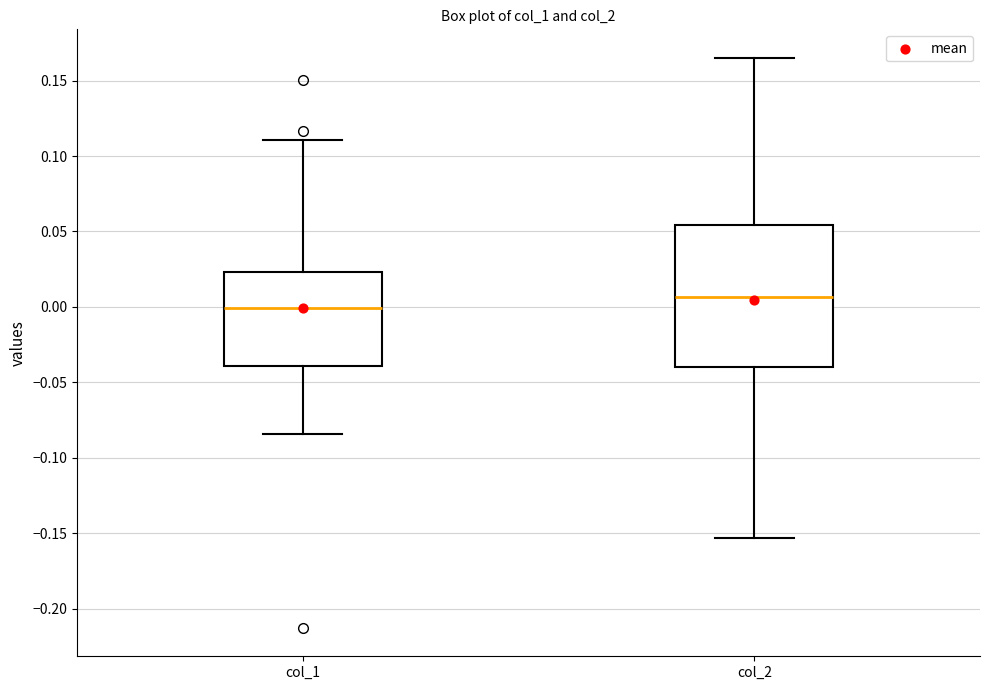

Reading left to right, read every box against the y-axis: the position of its median line, the range the box covers, and the ends of its whiskers. The values are not printed on the chart, so give them approximately, as read against the axis.

col_1: median 0.000, box -0.040 to 0.025, whiskers -0.085 to 0.110
col_2: median 0.005, box -0.040 to 0.055, whiskers -0.155 to 0.165